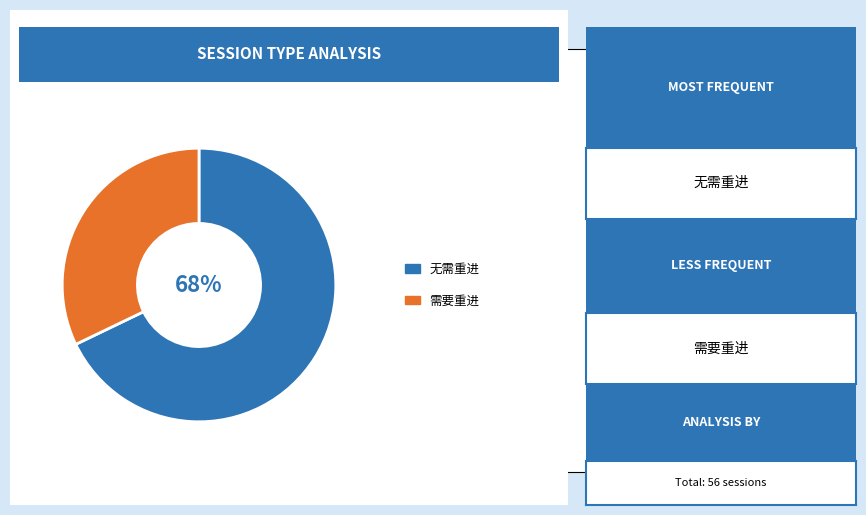

To the nearest percent, what is the average slice percentage?

50%